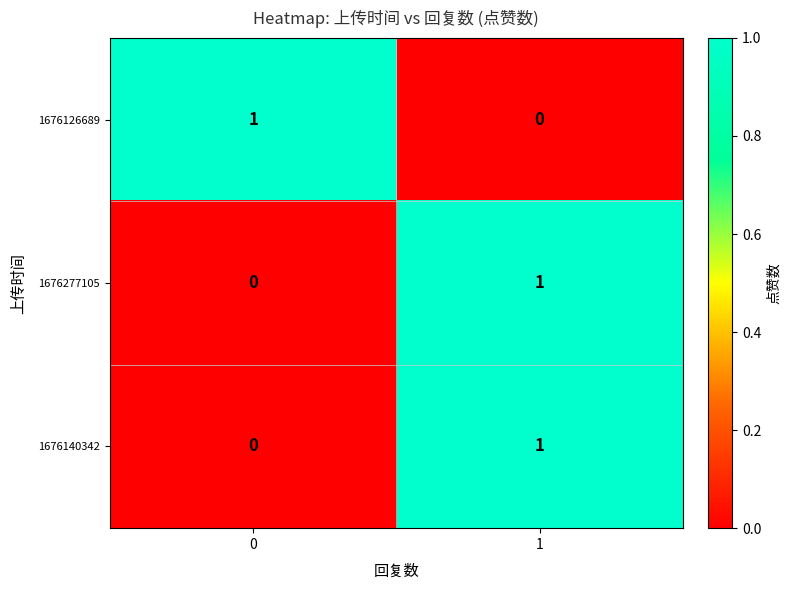

What is the maximum value shown in the chart?

1